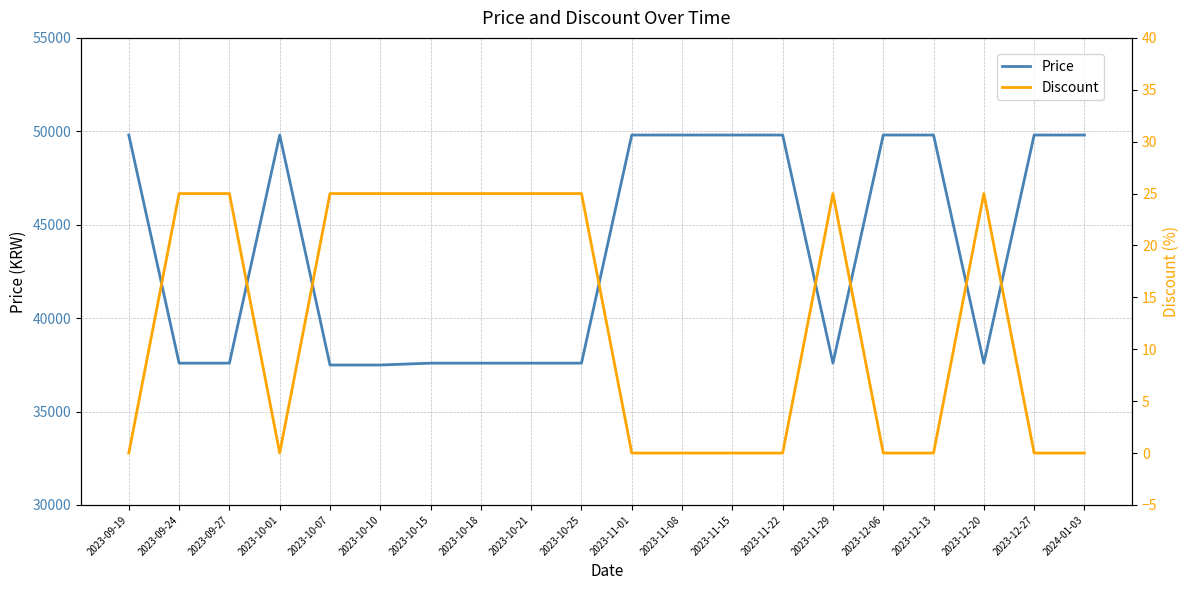

What is the sum of all Discount values?

250